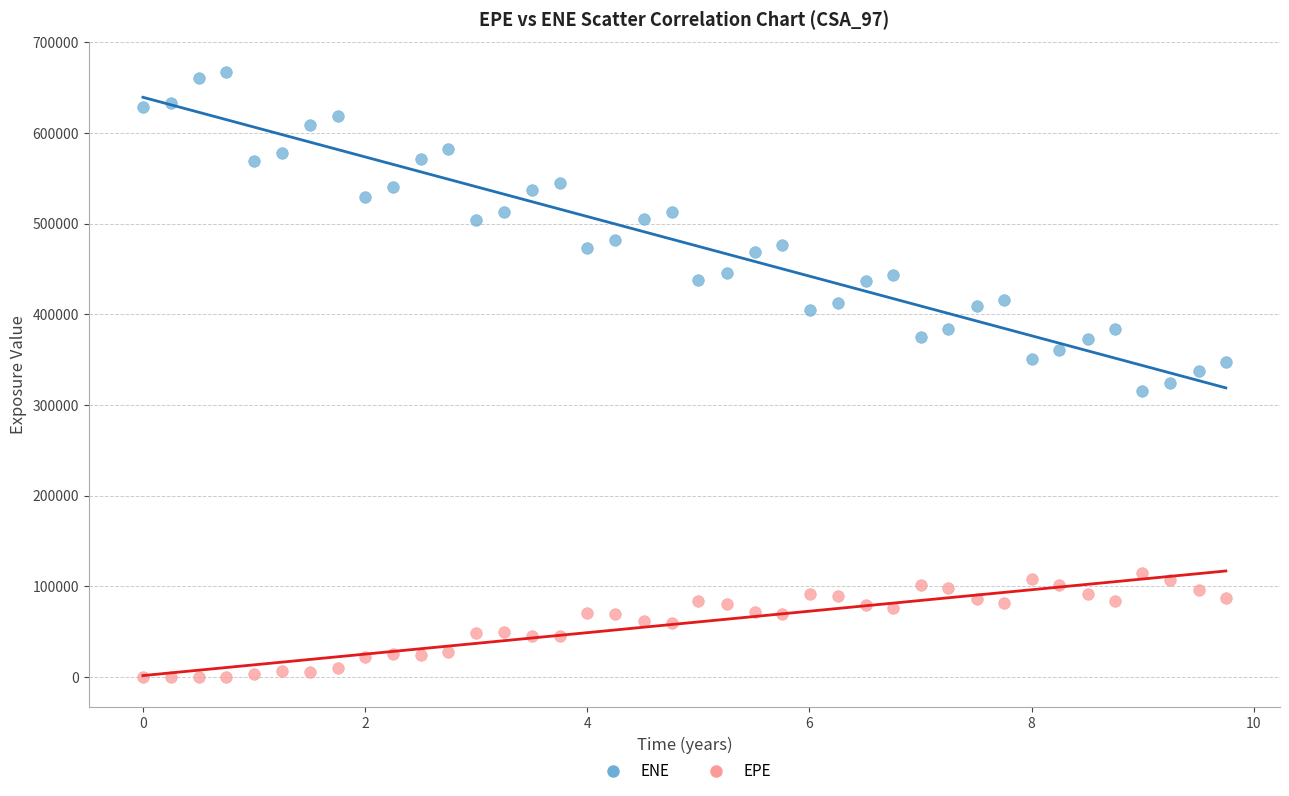

What is the X range (max minus min) for the scatter plot?

9.7